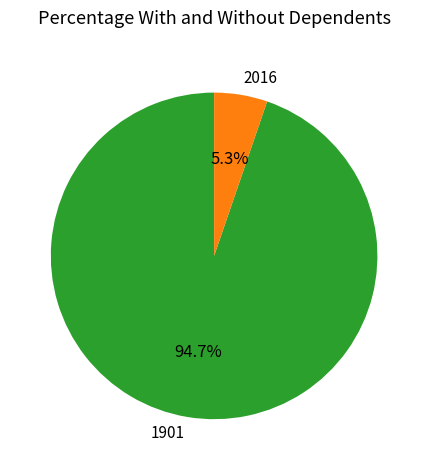

Rank the categories by value from highest to lowest.

1901, 2016